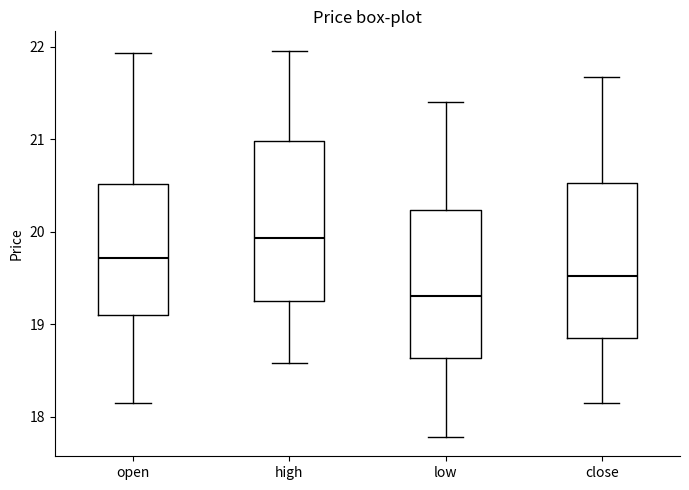

Which box has the lowest median line?

low